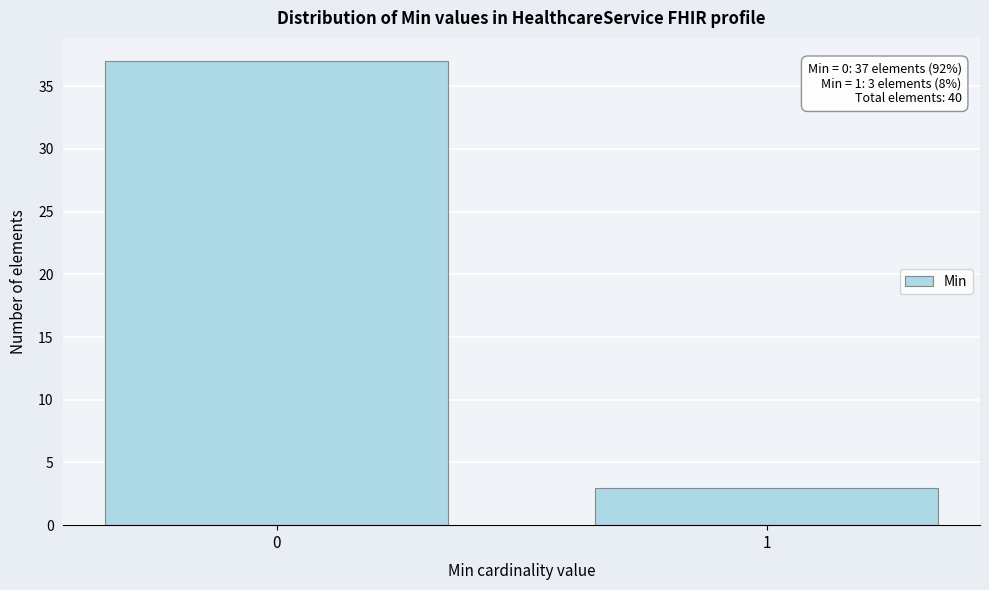

Reading left to right, transcribe all the data shown in this chart.

0=37	1=3